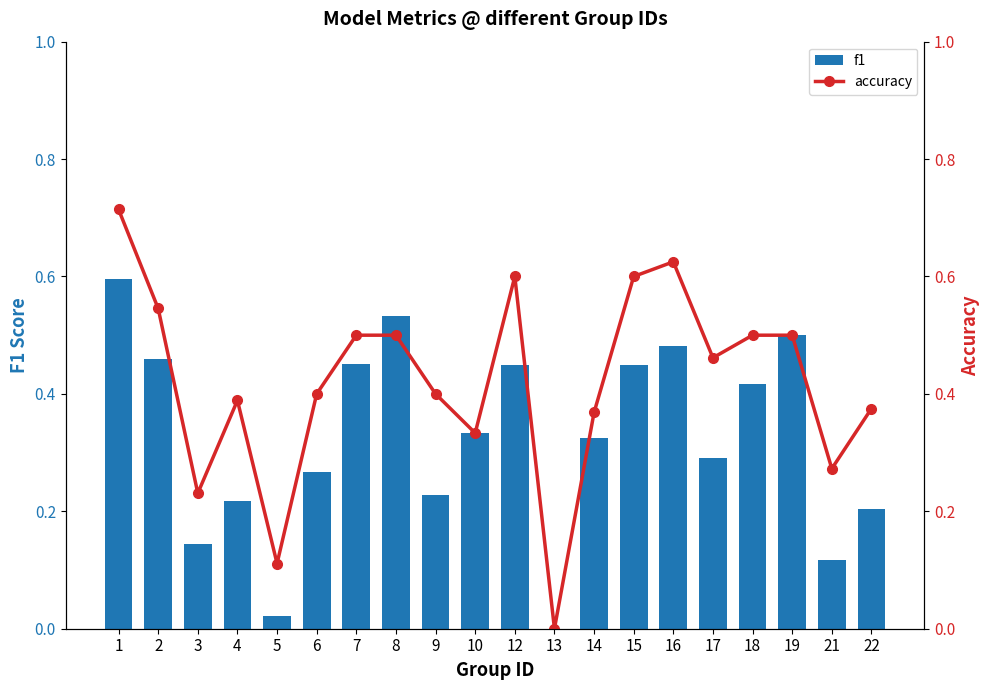

What is the difference between the maximum and minimum values in the f1 series?

0.6